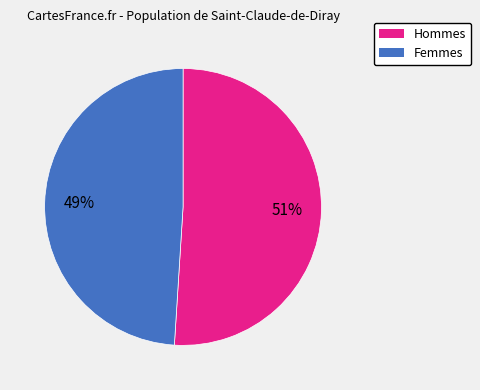

To the nearest percent, what is the average slice percentage?

50%